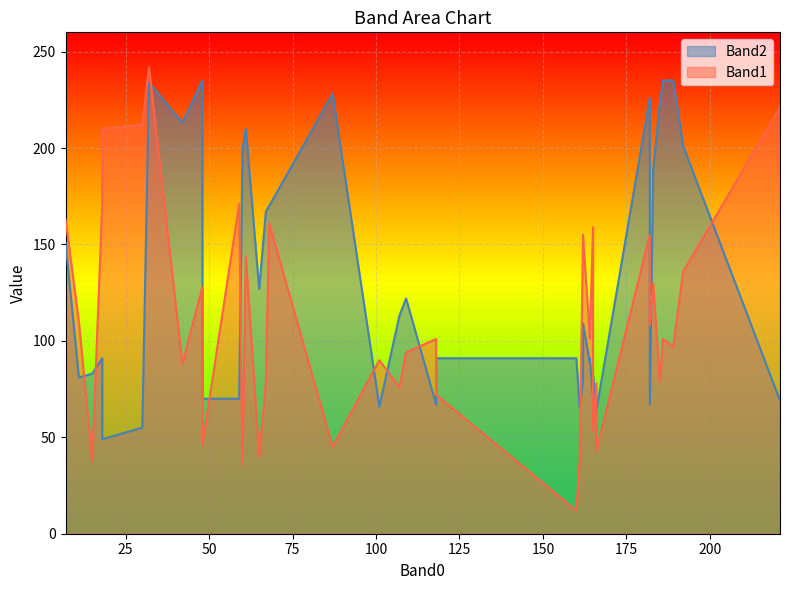

Reading left to right, extract all data points from this chart.

Band2: 165=82	165=71	166=64	166=64	59=70	48=70	87=228	107=113	48=235	68=170	32=234	101=66	15=83	118=67	18=91	185=223	160=91	118=91	164=91	186=235	65=127	61=210	221=69	30=55	11=81	18=49	109=122	60=199	42=213	7=151	189=235	161=65	162=80	182=226	164=89	162=109	182=67	67=167	192=201	183=189
Band1: 165=53	165=159	166=43	166=78	59=171	48=46	87=45	107=76	48=128	68=161	32=242	101=90	15=38	118=101	18=171	185=79	160=12	118=72	164=101	186=101	65=40	61=144	221=221	30=212	11=110	18=210	109=94	60=36	42=88	7=163	189=97	161=38	162=155	182=155	164=103	162=154	182=108	67=78	192=136	183=130